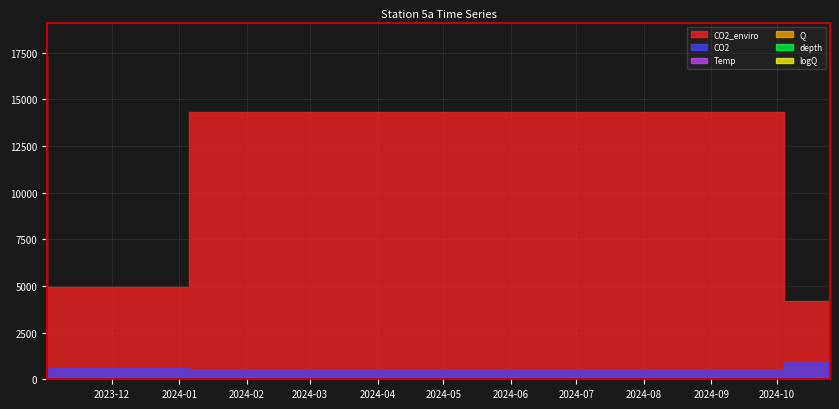

How many series are shown in this chart?

6